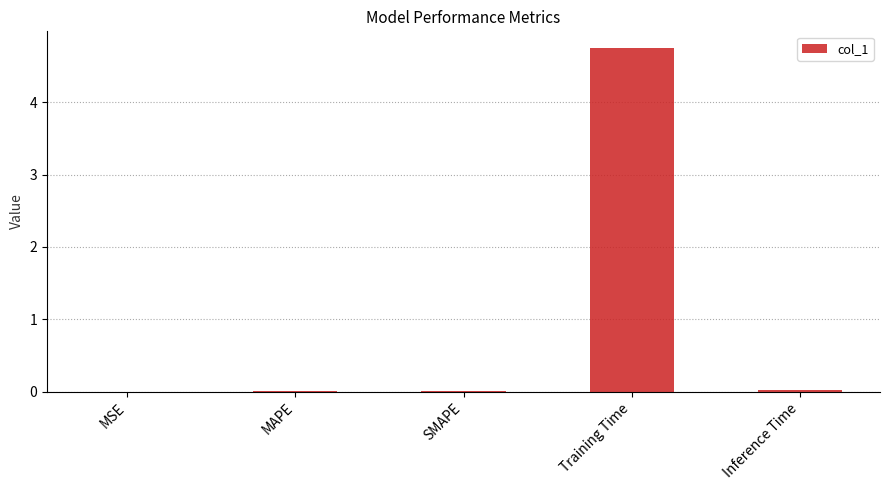

Is it true that the value at MSE is 0.0?

True